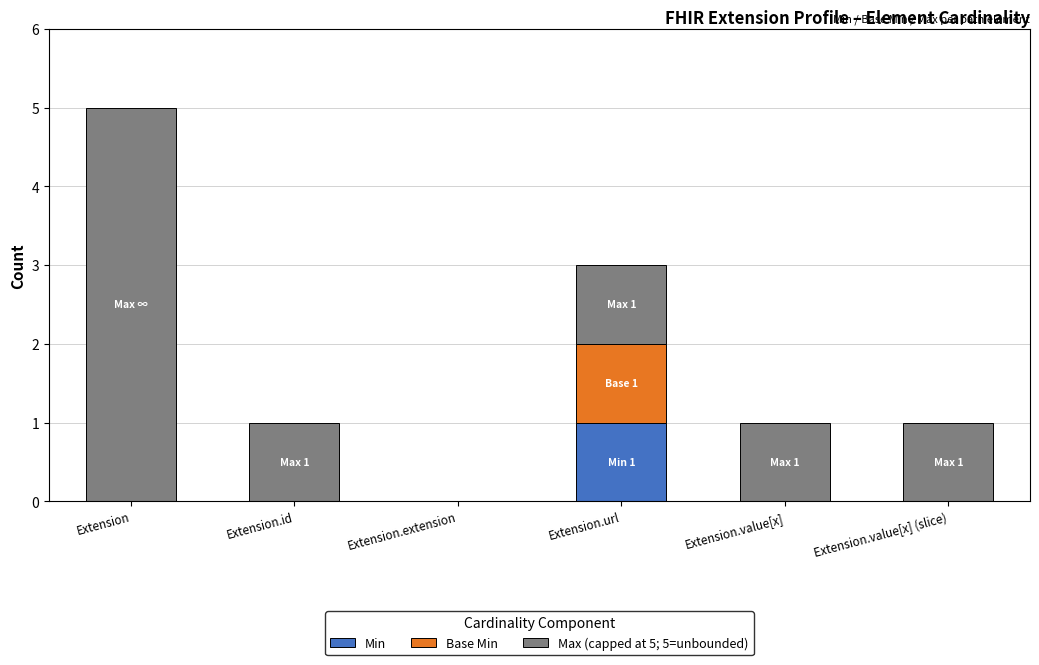

At which label does Min reach its peak?

Extension.url